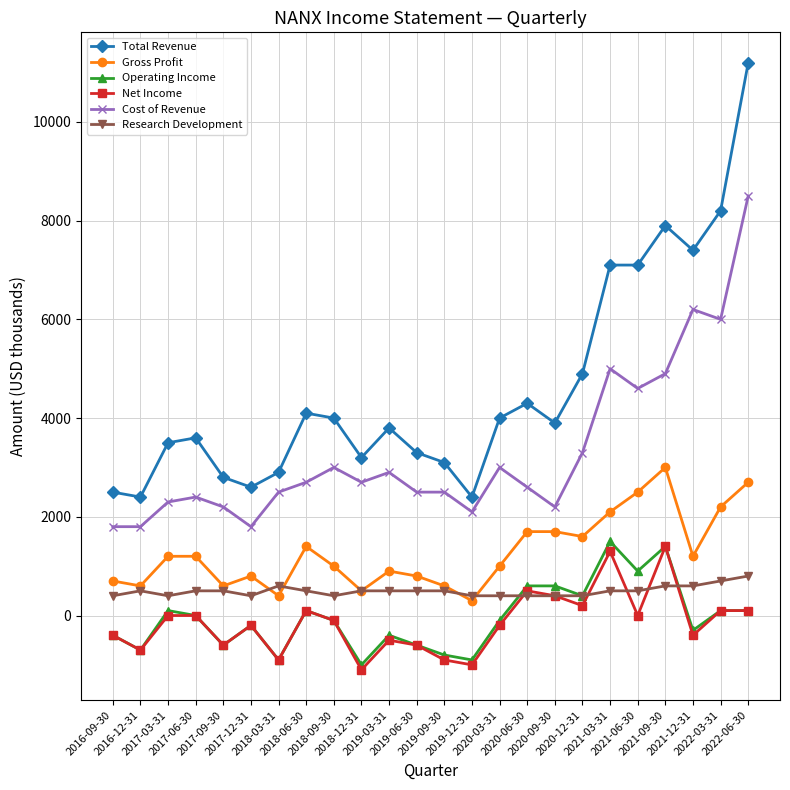

The Gross Profit series shows 3407 at 2022-03-31. True or false?

False